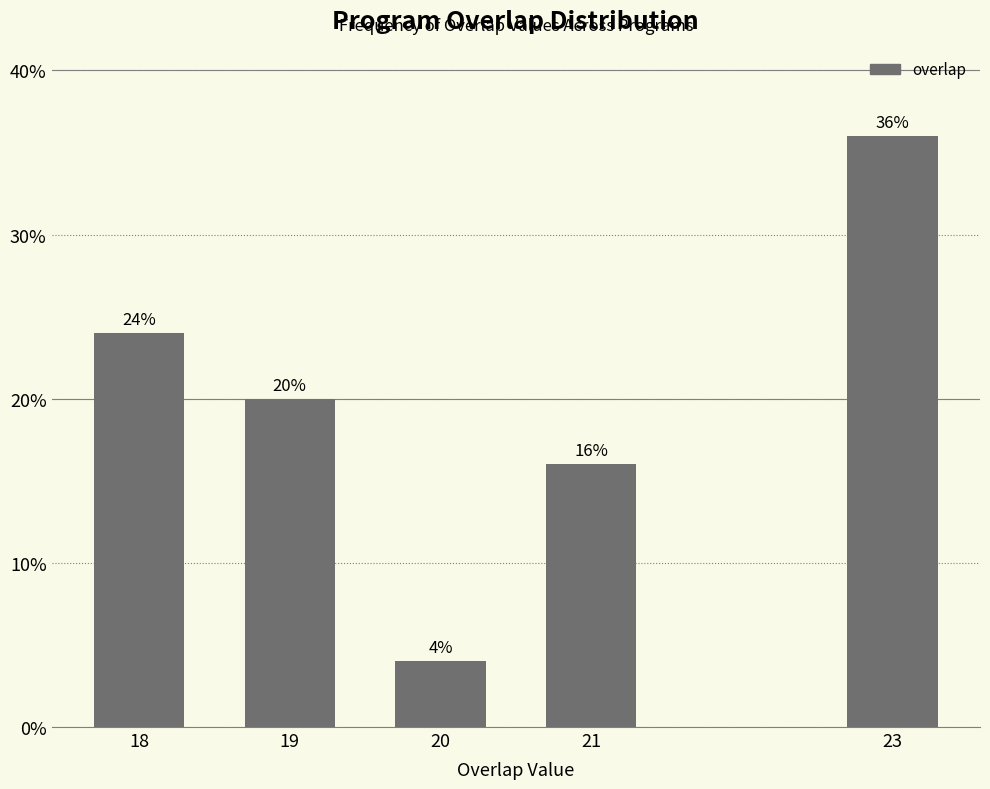

Reading left to right, list all the values displayed in this chart.

24	20	4	16	36